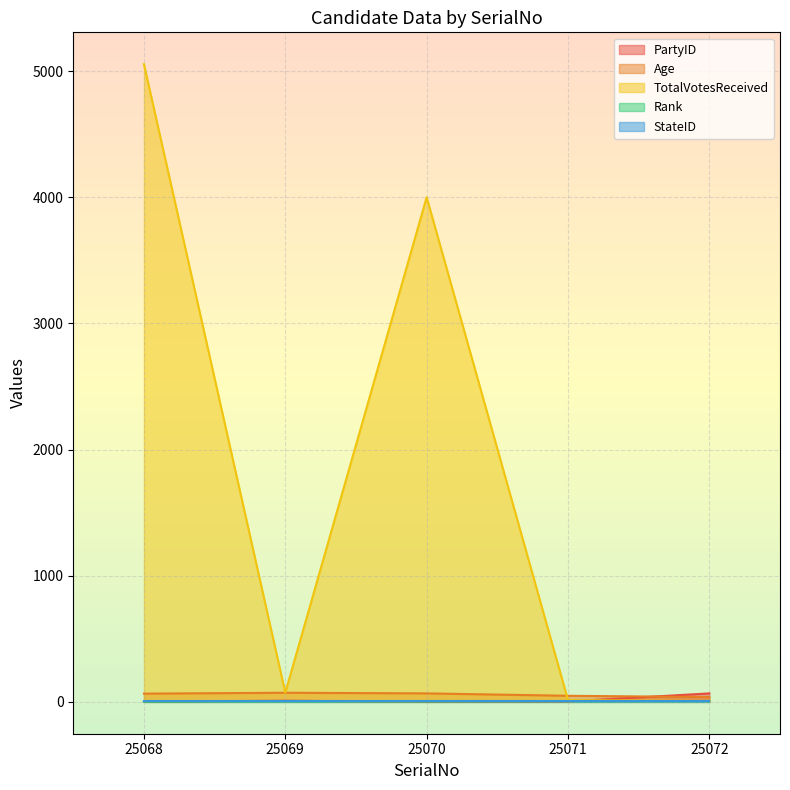

What is the difference between the TotalVotesReceived values at 25071 and 25070?

3986